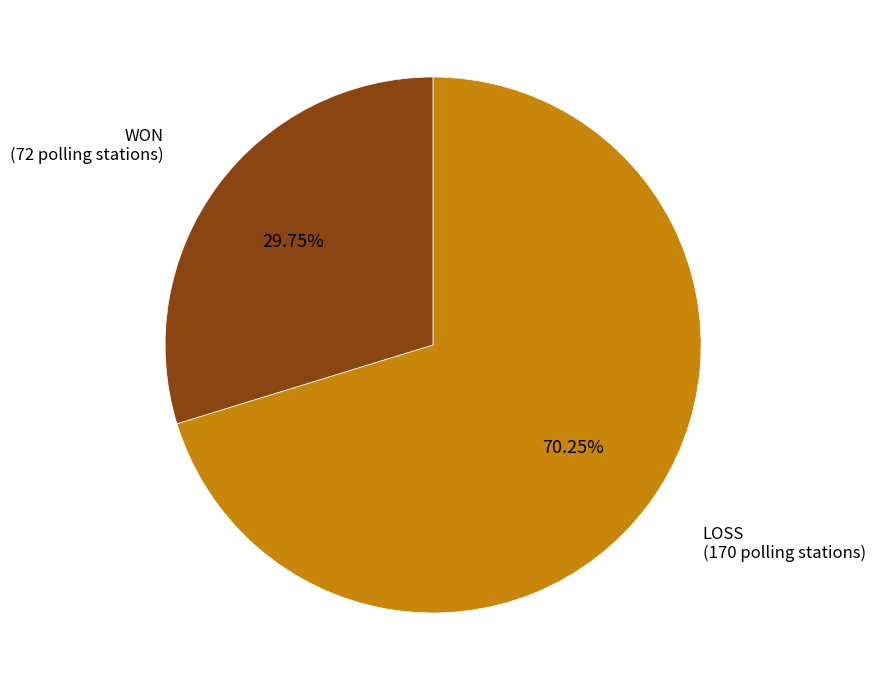

Does any single category account for the majority?

Yes